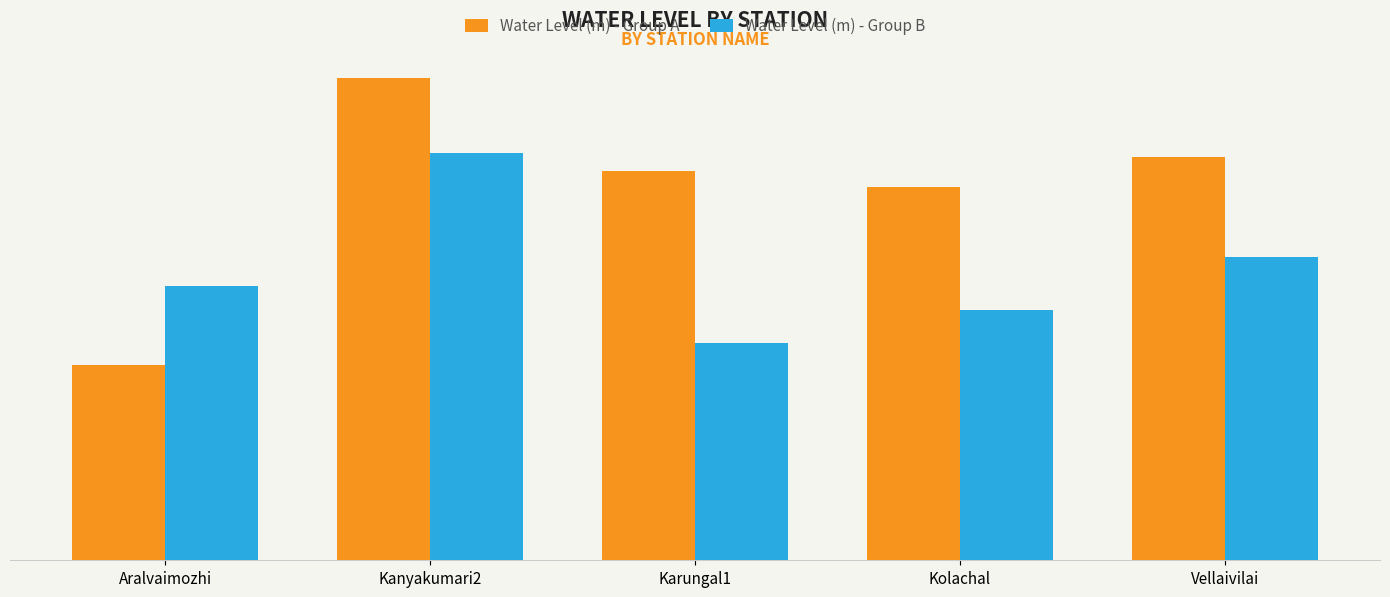

Which has a higher value, Karungal1 or Aralvaimozhi?

Karungal1